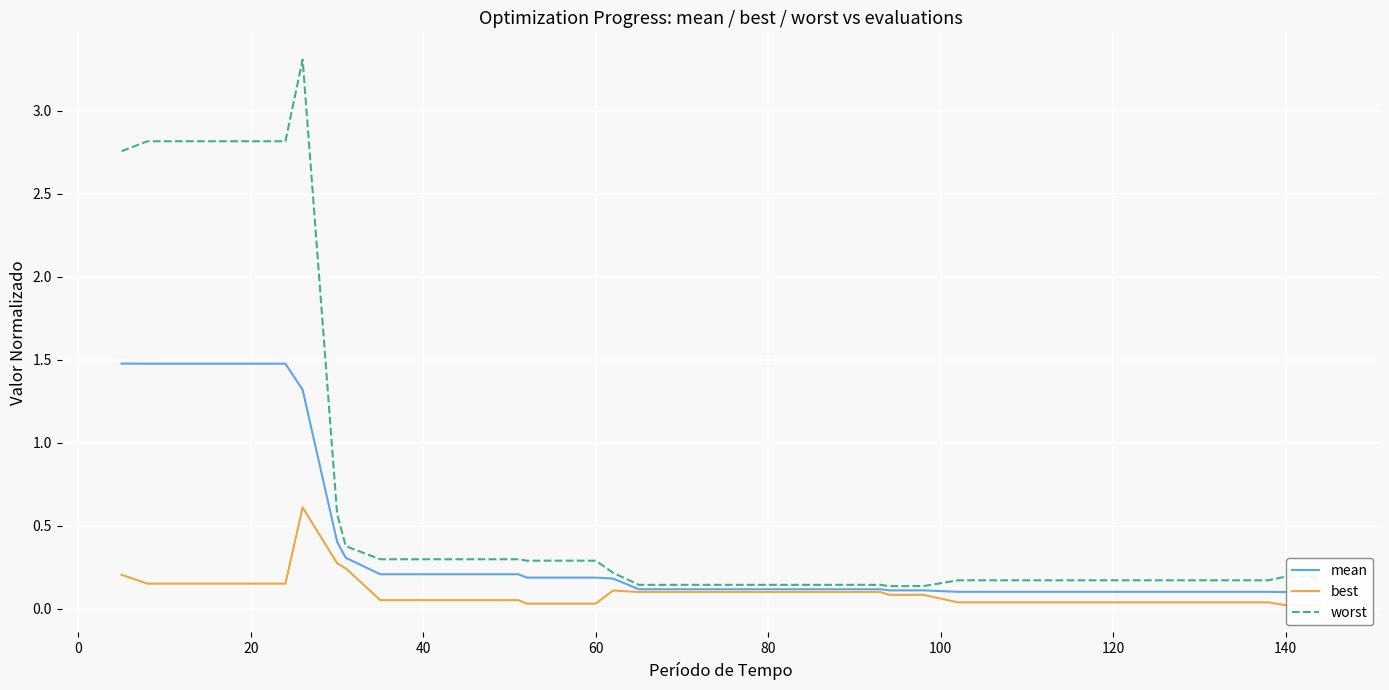

What is the highest value of the worst series?

3.3